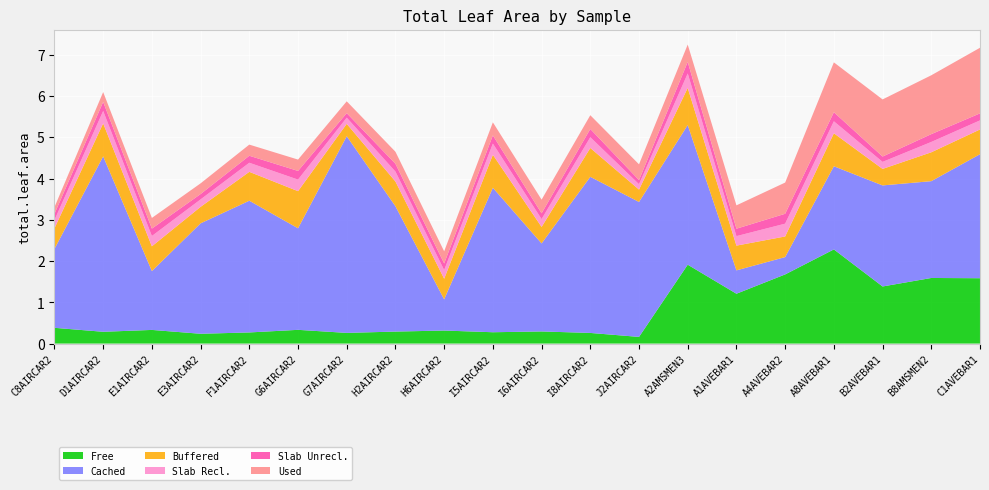

Reading left to right, list all the values displayed in this chart.

Free: 0.4	0.3	0.3	0.2	0.3	0.3	0.3	0.3	0.3	0.3	0.3	0.3	0.2	1.9	1.2	1.7	2.3	1.4	1.6	1.6
Cached: 1.9	4.3	1.4	2.7	3.2	2.5	4.8	3.0	0.8	3.5	2.1	3.8	3.3	3.4	0.6	0.4	2.0	2.4	2.3	3.0
Buffered: 0.5	0.8	0.6	0.4	0.7	0.9	0.3	0.6	0.5	0.8	0.4	0.7	0.3	0.9	0.6	0.5	0.8	0.4	0.7	0.6
Slab Recl.: 0.2	0.3	0.2	0.2	0.2	0.3	0.1	0.2	0.2	0.3	0.2	0.3	0.1	0.3	0.2	0.3	0.3	0.2	0.2	0.2
Slab Unrecl.: 0.1	0.2	0.2	0.1	0.2	0.2	0.1	0.2	0.2	0.2	0.1	0.2	0.1	0.3	0.2	0.2	0.2	0.1	0.2	0.2
Used: 0.2	0.2	0.3	0.3	0.3	0.3	0.3	0.3	0.3	0.3	0.3	0.3	0.4	0.4	0.6	0.8	1.2	1.4	1.4	1.6